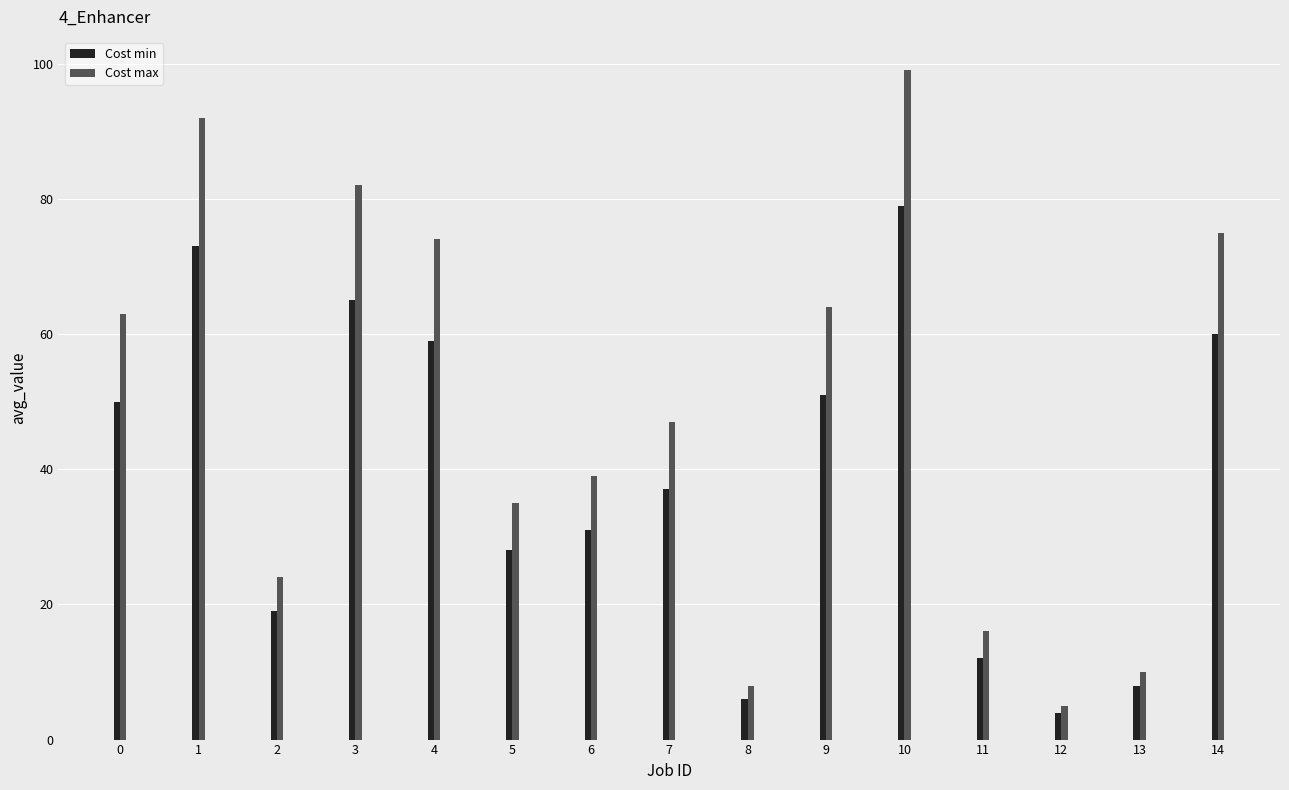

Reading left to right, transcribe all the data shown in this chart.

Cost min: 0=50	1=73	2=19	3=65	4=59	5=28	6=31	7=37	8=6	9=51	10=79	11=12	12=4	13=8	14=60
Cost max: 0=63	1=92	2=24	3=82	4=74	5=35	6=39	7=47	8=8	9=64	10=99	11=16	12=5	13=10	14=75